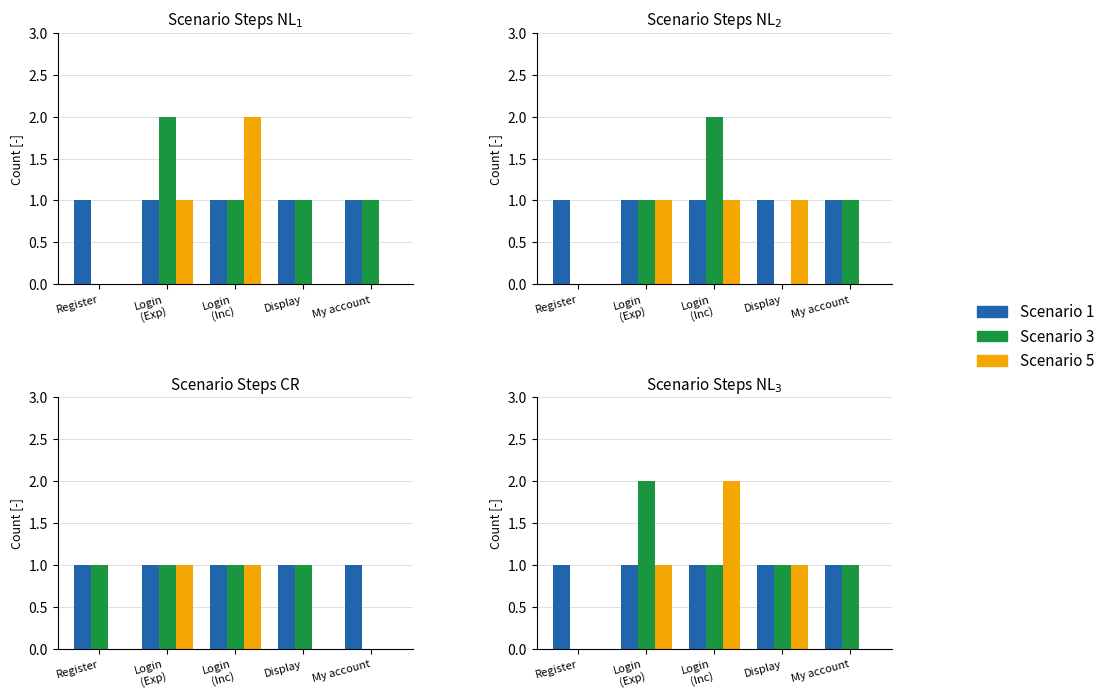

What is the difference between the Scenario 3 values at Display and Register?

1